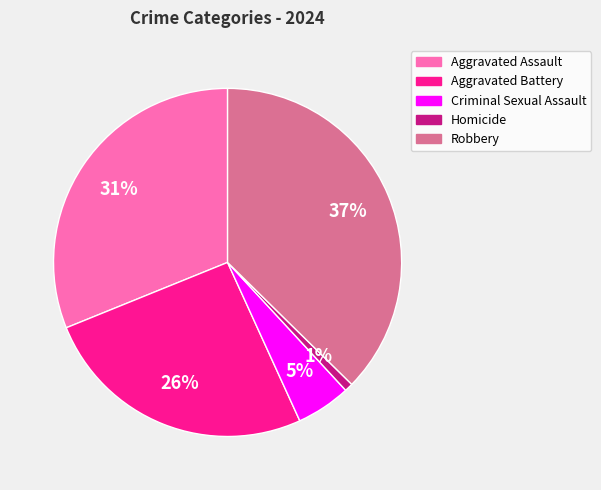

What is the largest slice in the pie chart?

Robbery